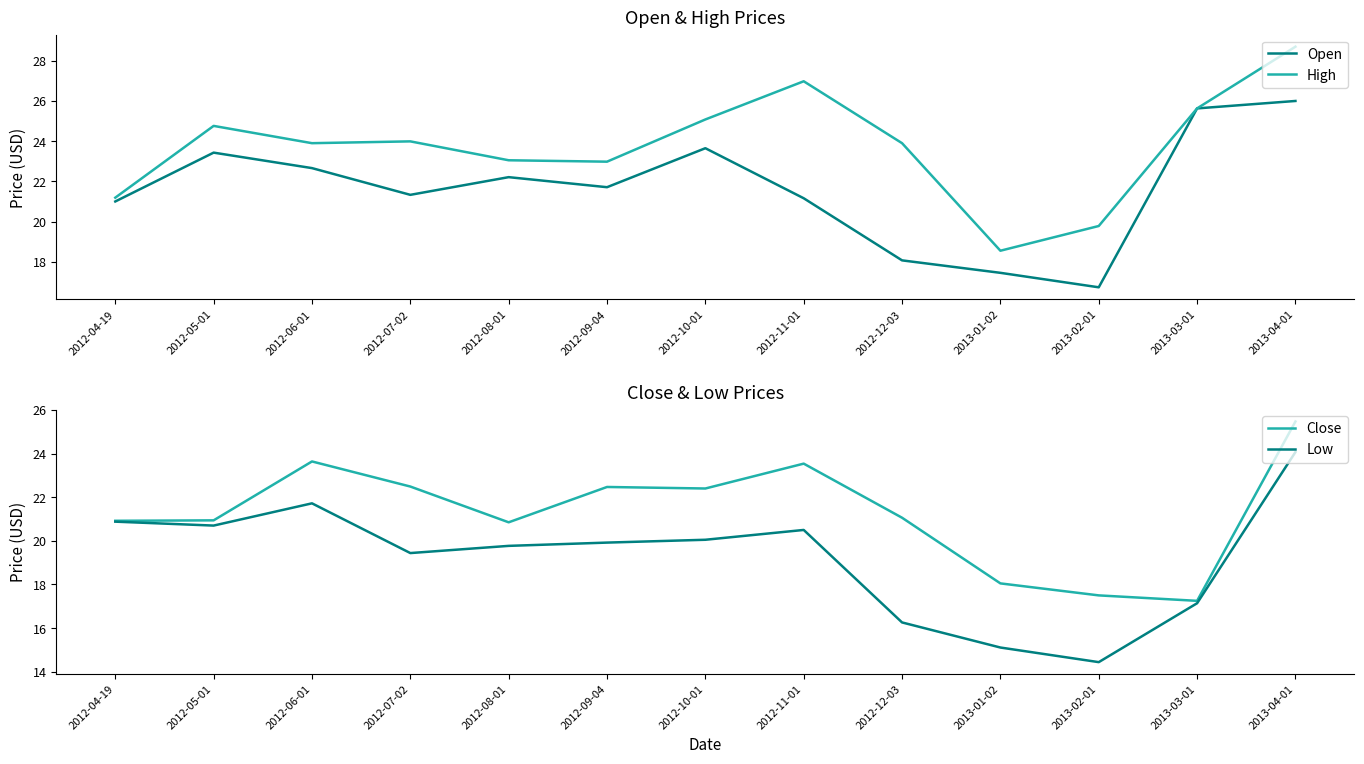

What is the value of the Open point at the 13th from the left?

26.0